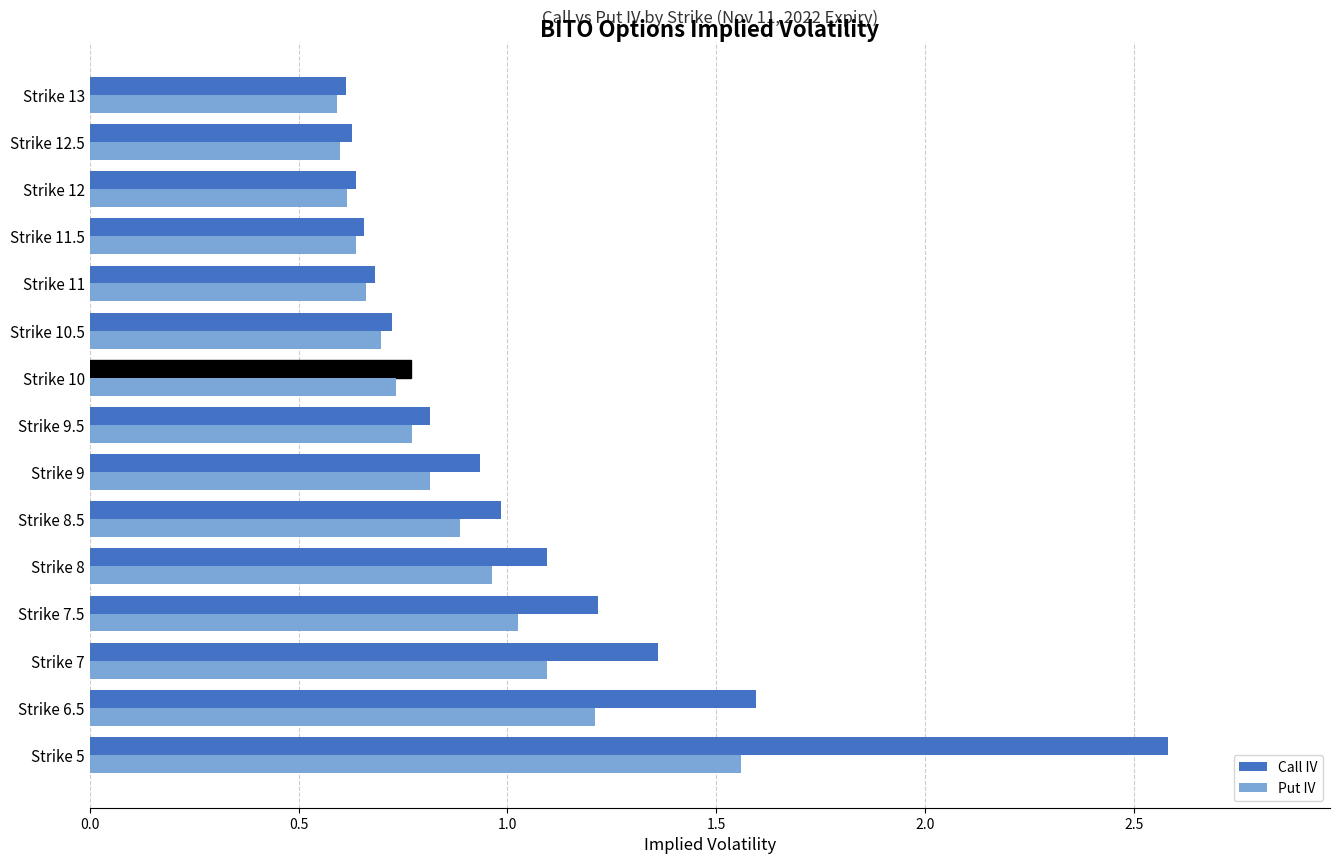

What is the difference between the maximum and minimum values in the Call IV series?

2.0